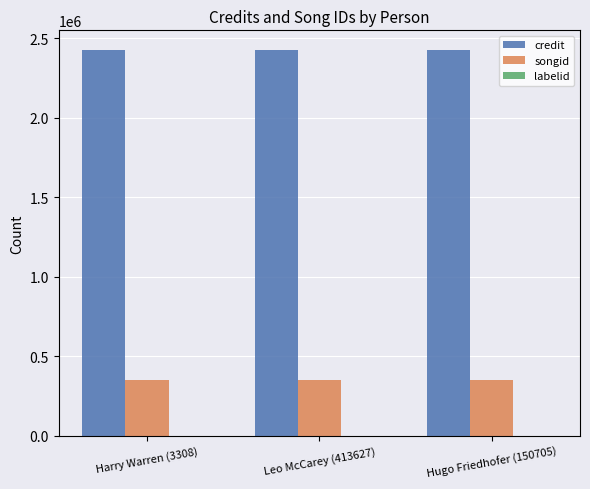

The value of credit at Harry Warren (3308) is 1411654. True or false?

False